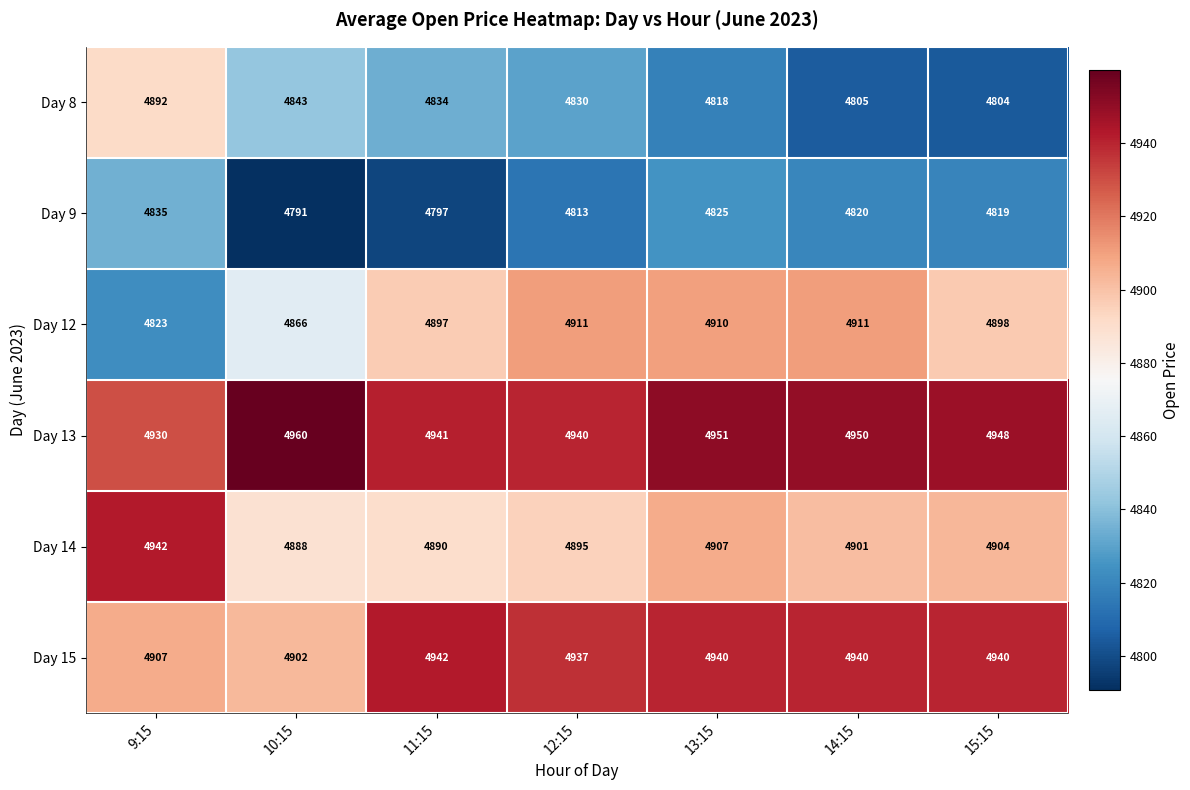

What is the total value across all series at 15:15?

29313